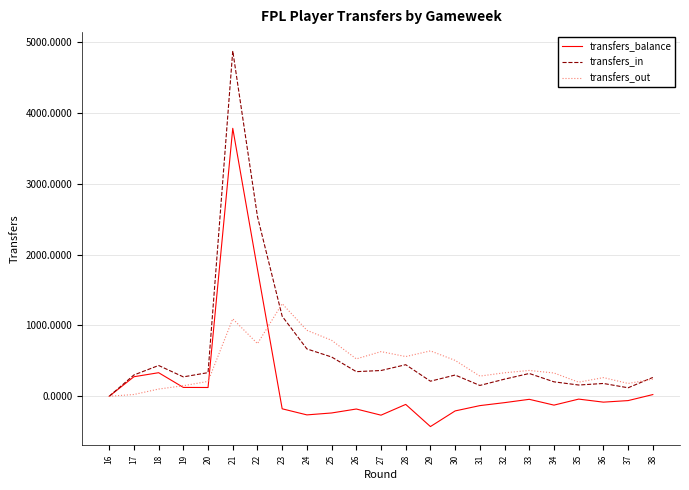

What is the difference between the second highest and second lowest values in the transfers_out series?

1069